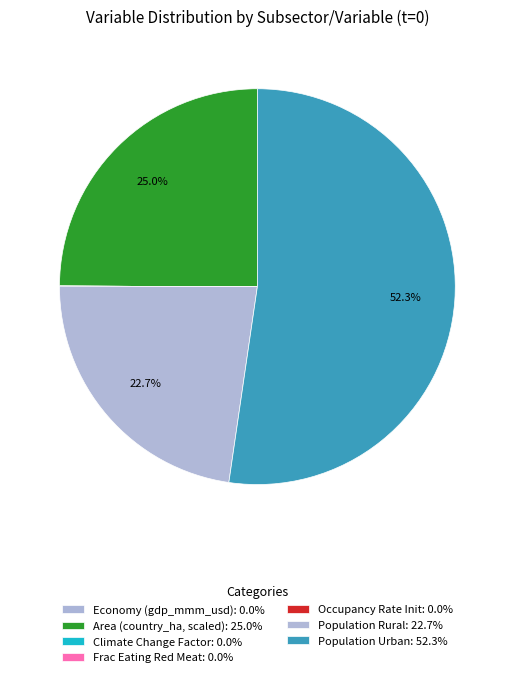

Which category has the biggest portion of the pie?

population_gnrl_urban